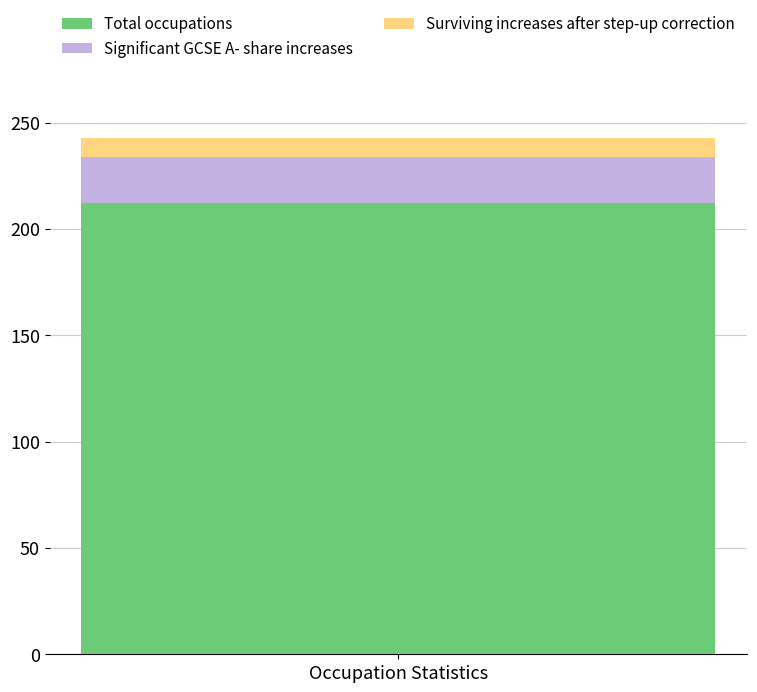

What is the minimum value for Total occupations?

212